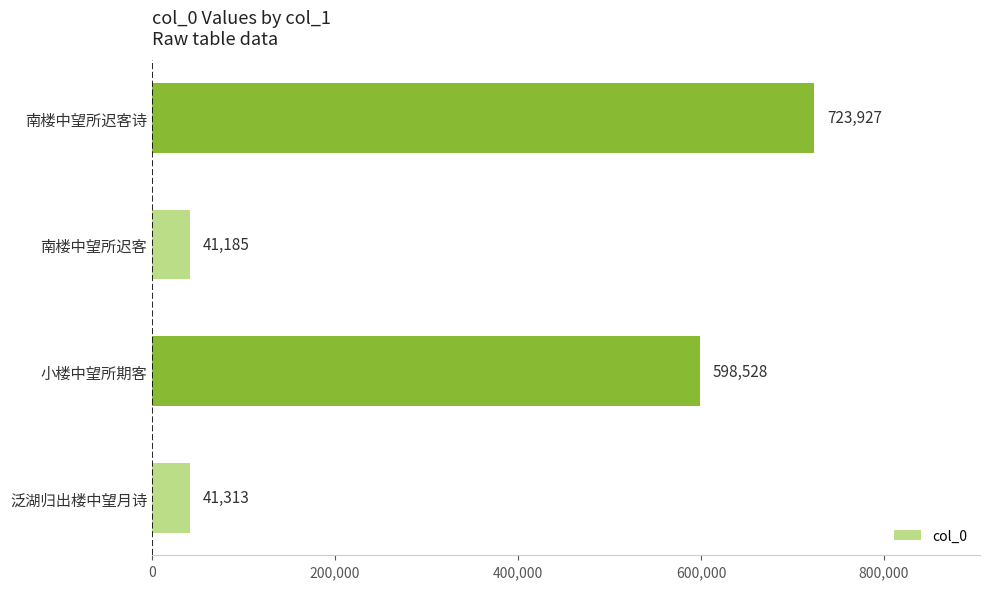

What is the approximate value at 南楼中望所迟客诗?

723927